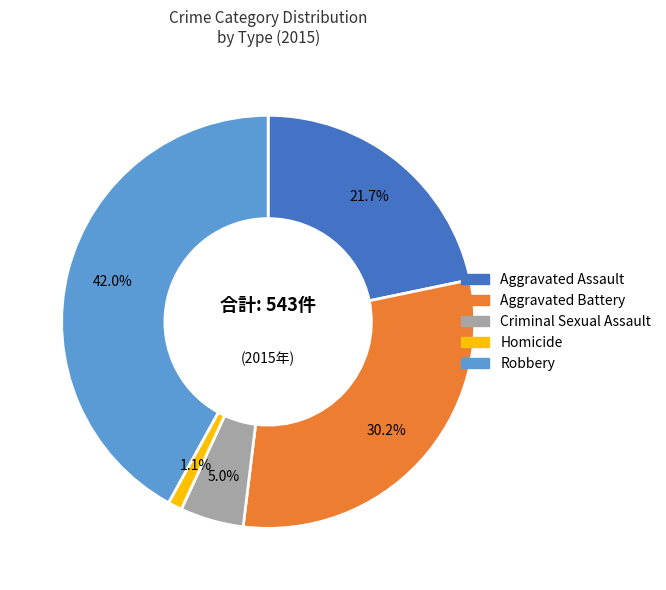

To the nearest percent, what percentage of the pie is Criminal Sexual Assault?

5%